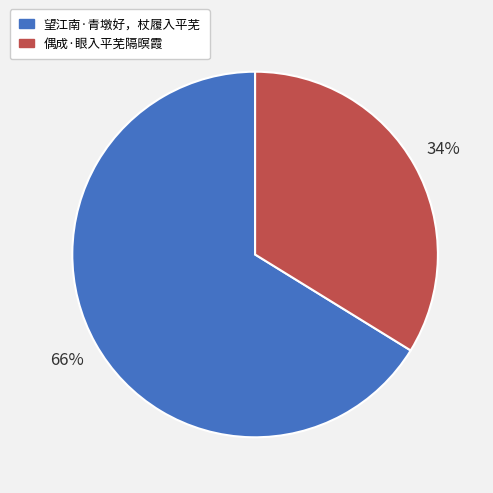

What is the majority slice?

望江南·青墩好，杖履入平芜